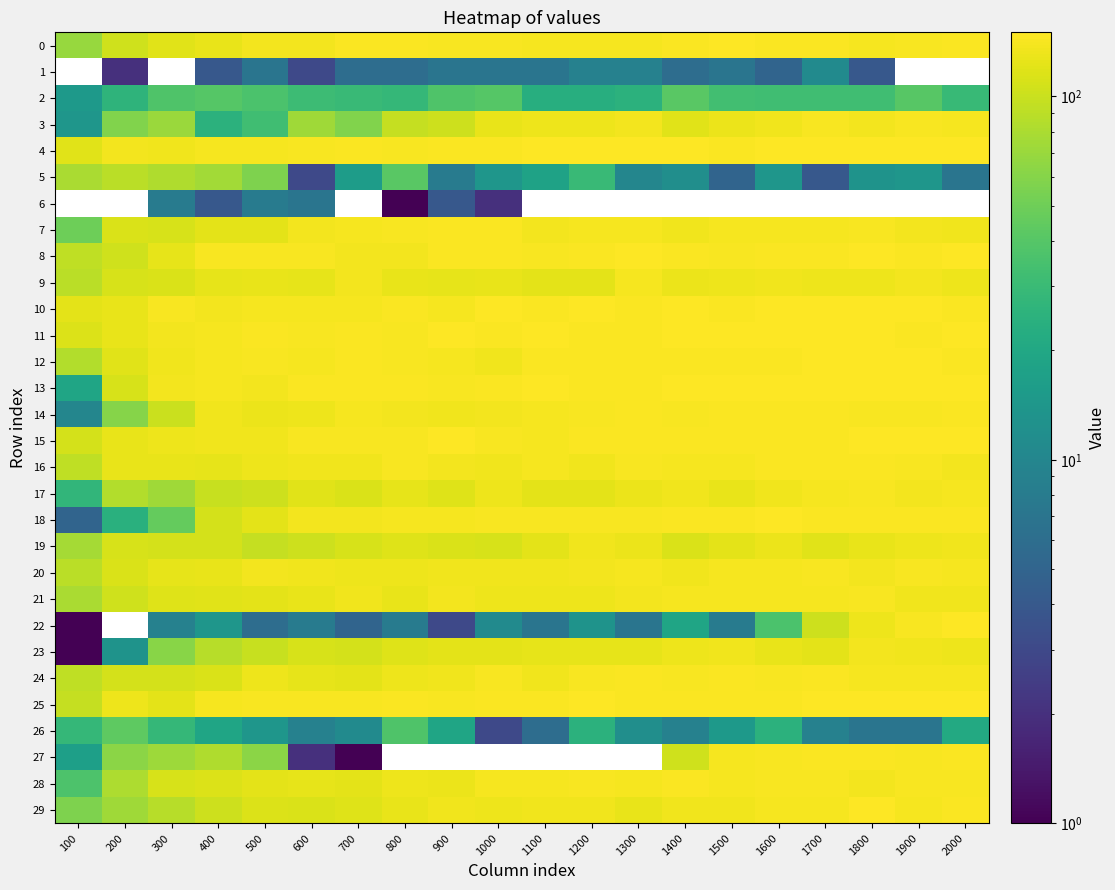

Which series has the largest total across all categories?

4